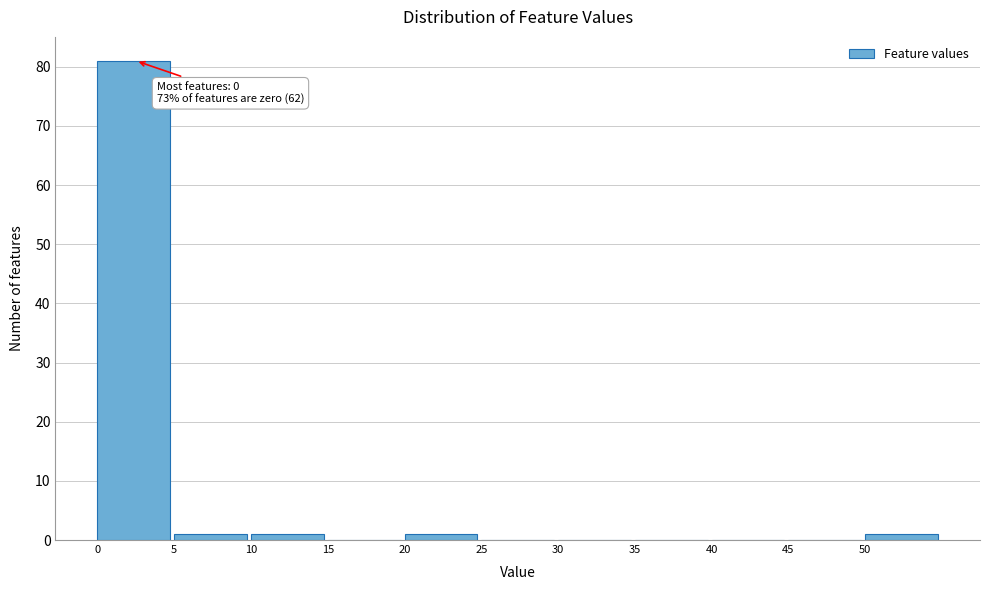

Which range on the x-axis has the tallest bar?

0 to 5